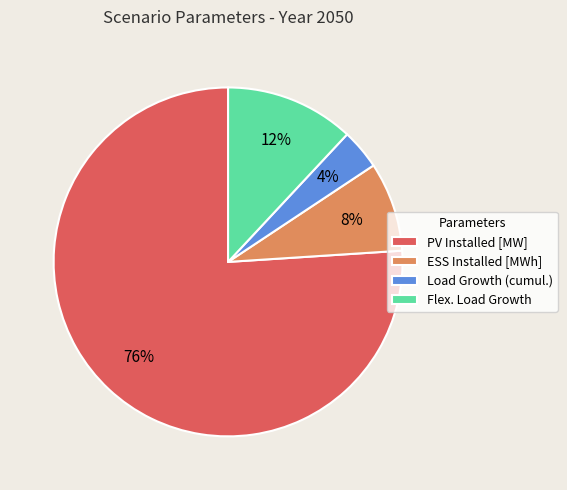

Is it true that Flex. Load Growth is 12% of the pie?

True